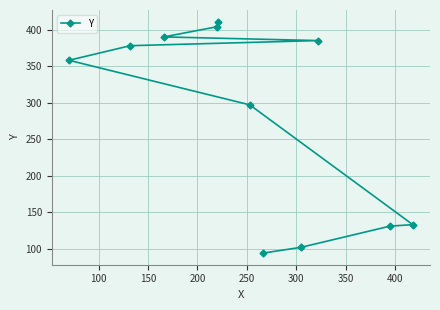

How many data points are less than 358?

5